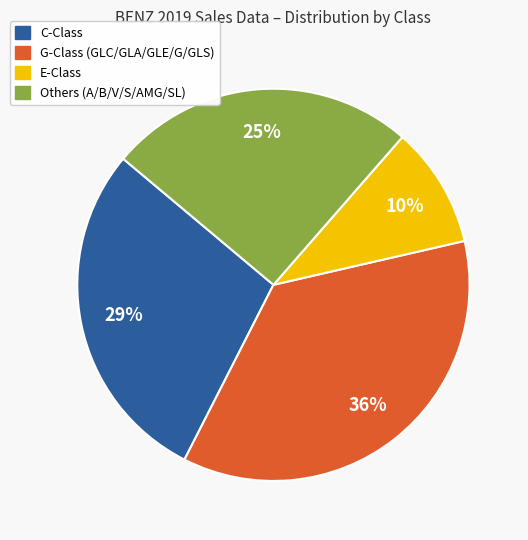

To the nearest percent, what is the difference between the largest and smallest slice percentages?

26%